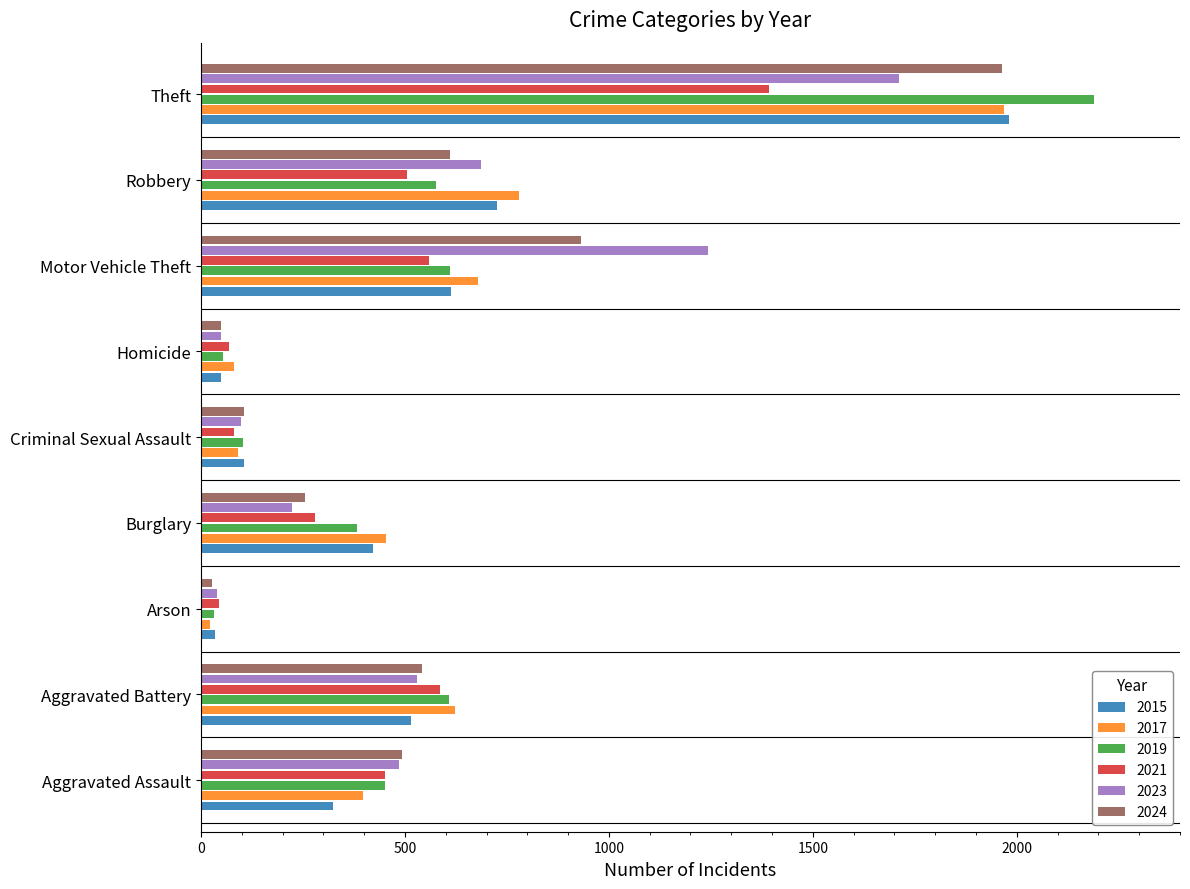

Which category has the highest value across all series?

Theft